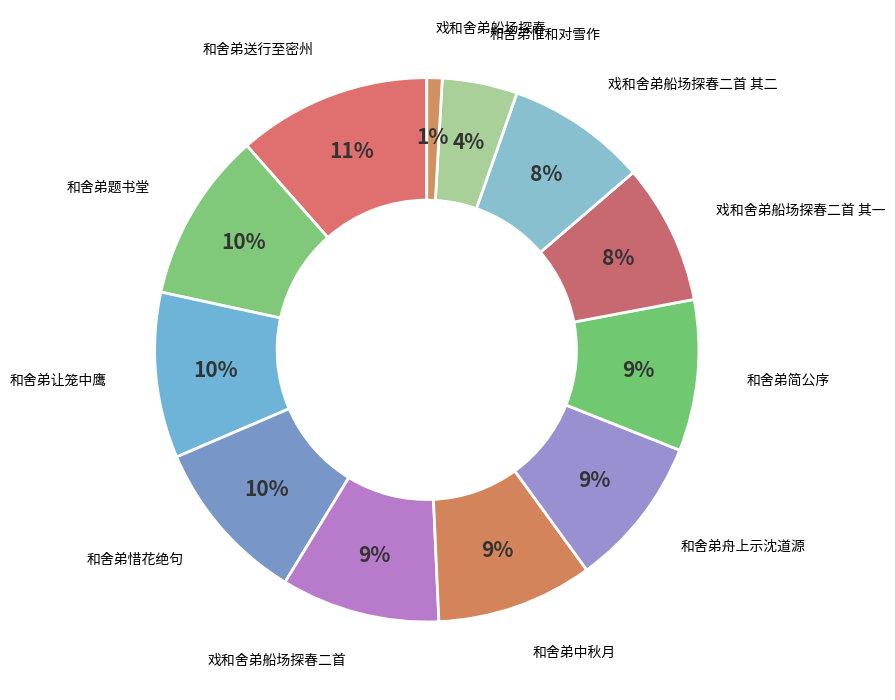

Rank the categories by value from lowest to highest.

戏和舍弟船场探春, 和舍弟惟和对雪作, 戏和舍弟船场探春二首 其二, 戏和舍弟船场探春二首 其一, 和舍弟简公序, 和舍弟舟上示沈道源, 和舍弟中秋月, 戏和舍弟船场探春二首, 和舍弟让笼中鹰, 和舍弟惜花绝句, 和舍弟题书堂, 和舍弟送行至密州